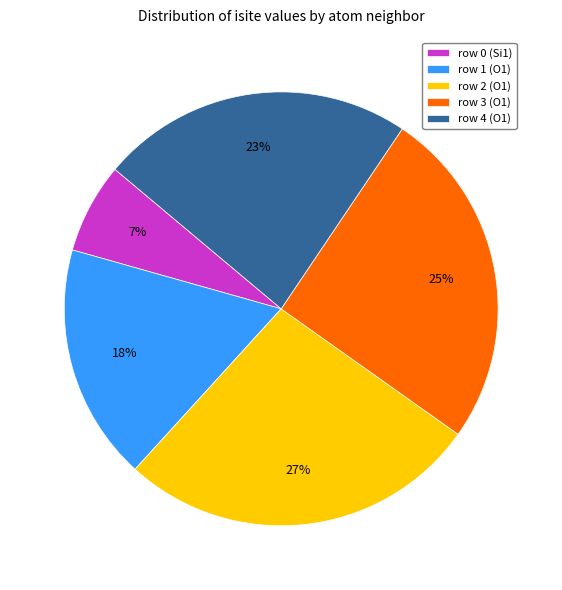

Between row 4 (O1) and row 2 (O1), which is larger?

row 2 (O1)